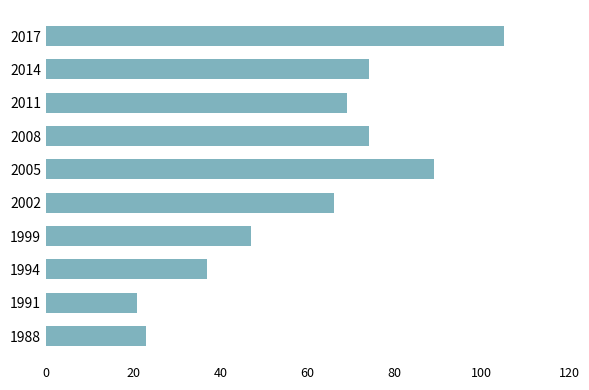

Reading bottom to top, list all the values displayed in this chart.

1988=23	1991=21	1994=37	1999=47	2002=66	2005=89	2008=74	2011=69	2014=74	2017=105